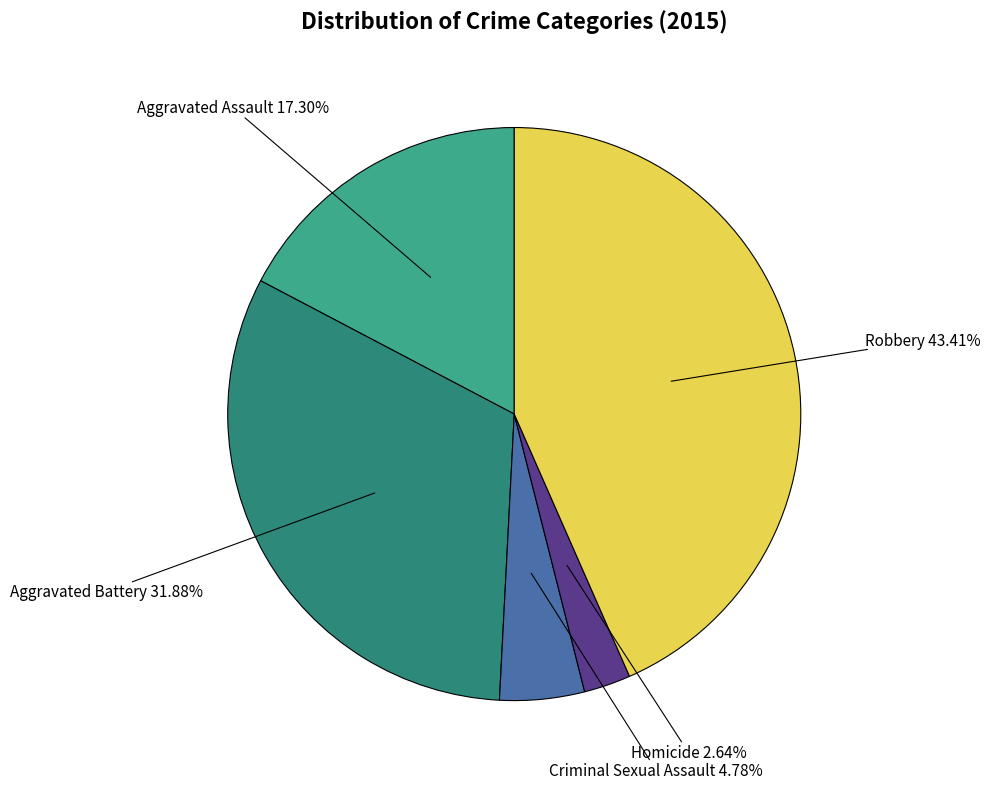

Is Robbery the majority of the pie?

No